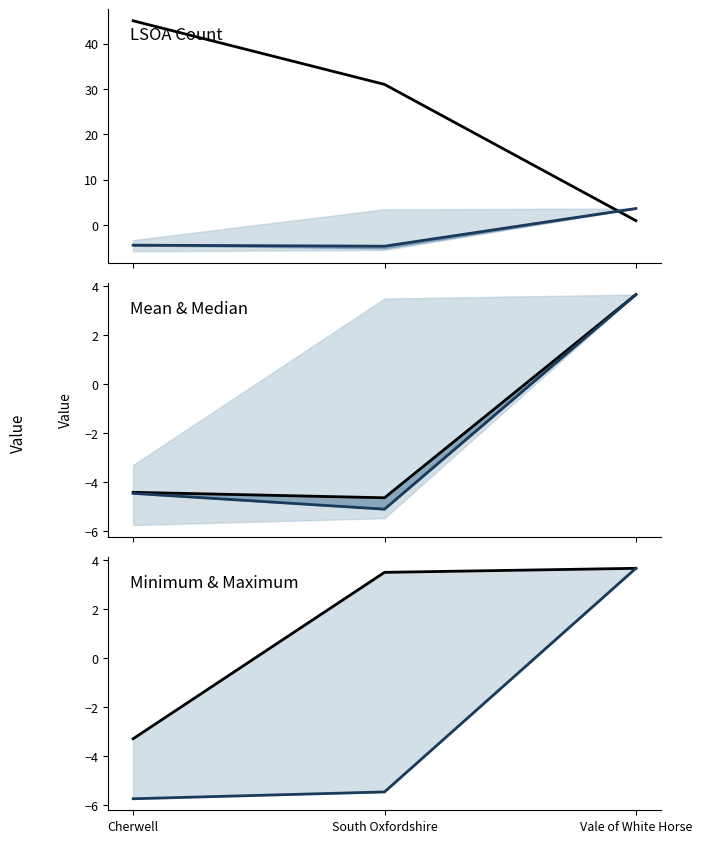

How many lines are shown in the chart?

5